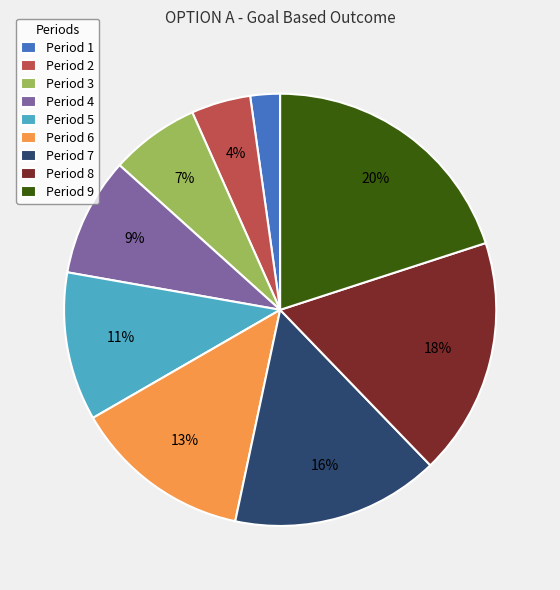

True or false: Period 4 accounts for 9% of the total.

True